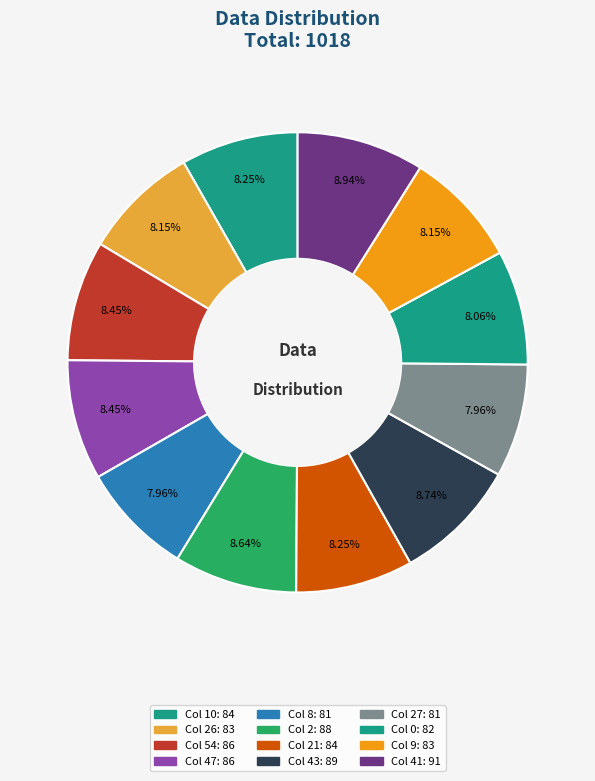

Rank the categories by value from highest to lowest.

41, 43, 2, 54, 47, 10, 21, 26, 9, 0, 8, 27